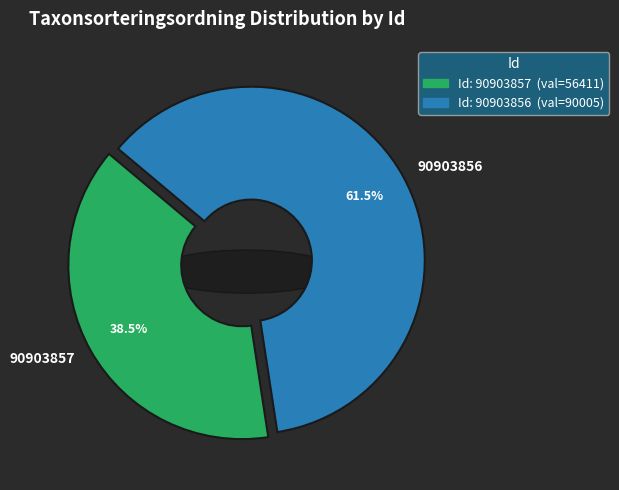

What is the ratio of the value at 90903857 to the value at 90903856?

0.6